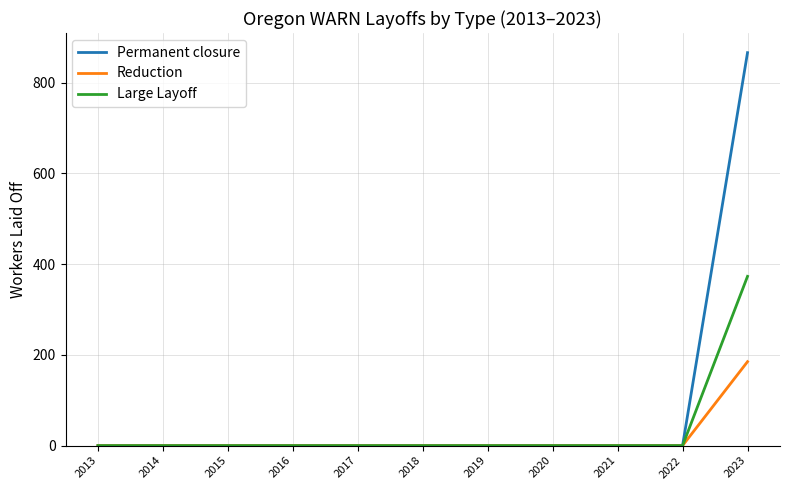

Does the chart display data point markers on the line(s)?

No